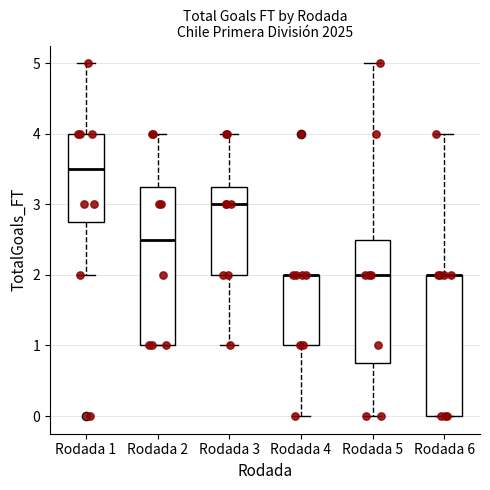

Reading left to right, transcribe this box plot: for each box, give where its median line is, the range the box spans, and where its two whiskers end, as read against the y-axis. The values are not printed on the chart, so give them approximately, as read against the axis.

Rodada 1: median 3.5, box 2.8 to 4.0, whiskers 2.0 to 5.0
Rodada 2: median 2.5, box 1.0 to 3.3, whiskers 1.0 to 4.0
Rodada 3: median 3.0, box 2.0 to 3.3, whiskers 1.0 to 4.0
Rodada 4: median 2.0 (drawn on the box's upper edge), box 1.0 to 2.0, whiskers 0.0 to 2.0
Rodada 5: median 2.0, box 0.8 to 2.5, whiskers 0.0 to 5.0
Rodada 6: median 2.0 (drawn on the box's upper edge), box 0.0 to 2.0, whiskers 0.0 to 4.0